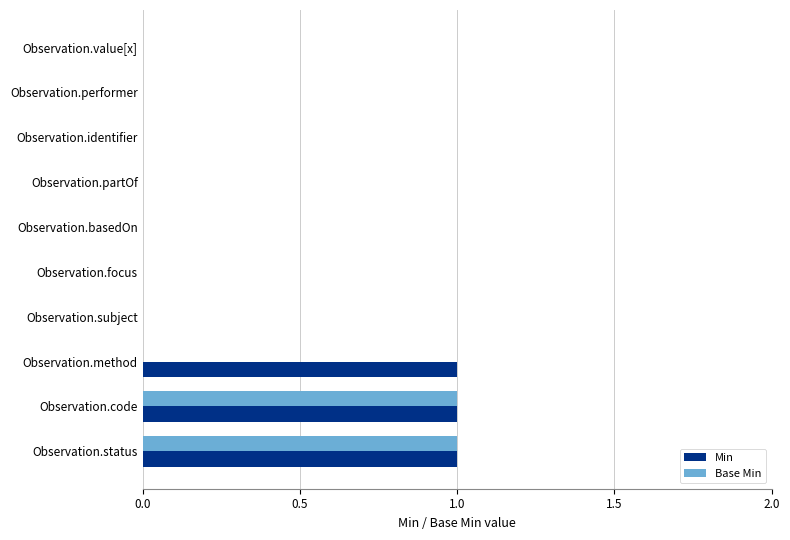

True or false: Min has a value of 0 at Observation.partOf.

True